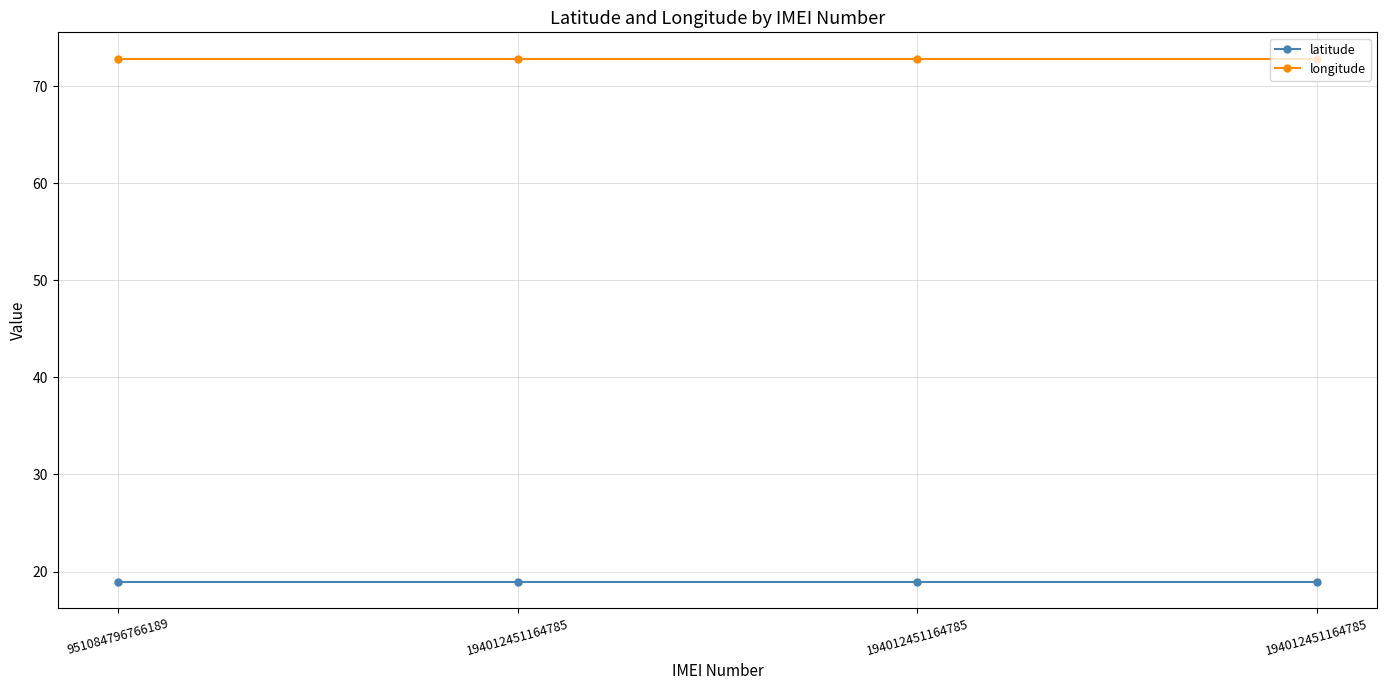

At which category is the sum across all series the highest?

951084796766189